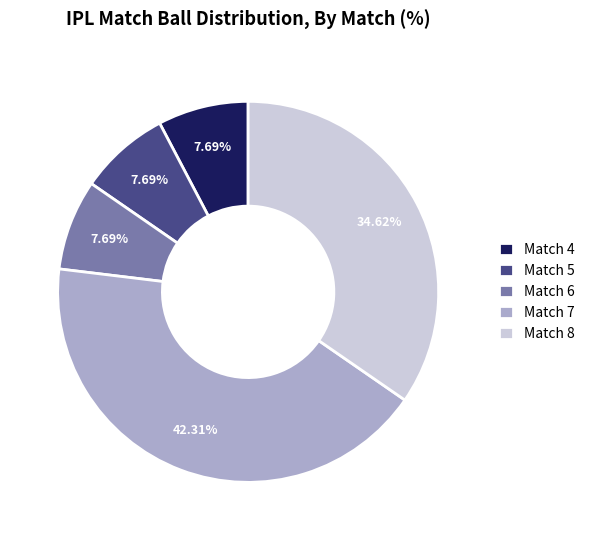

Does Match 6 represent more than half of the total?

No